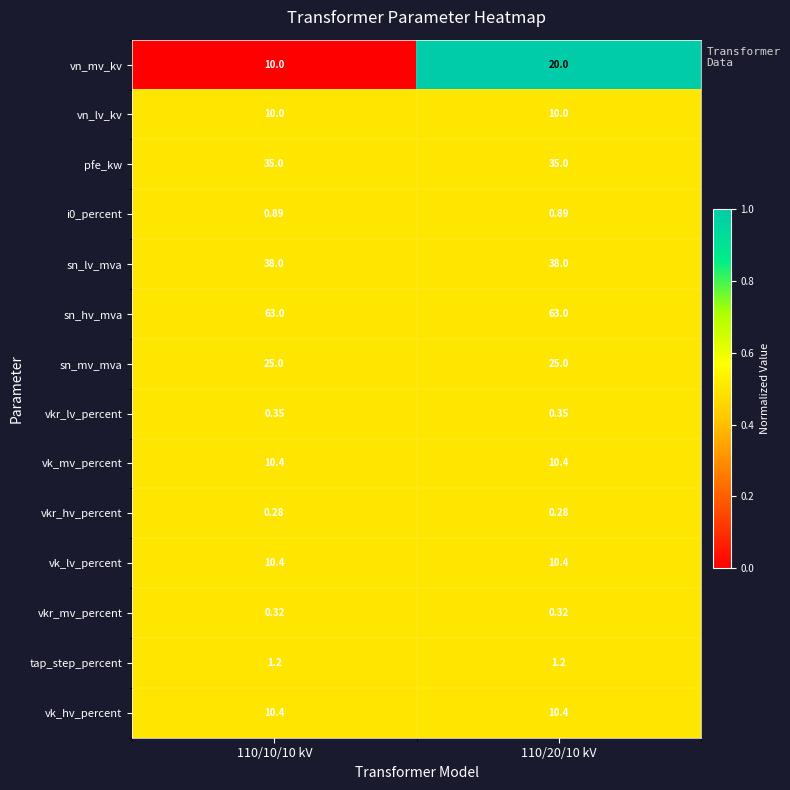

Which series has the widest spread of values?

vn_mv_kv